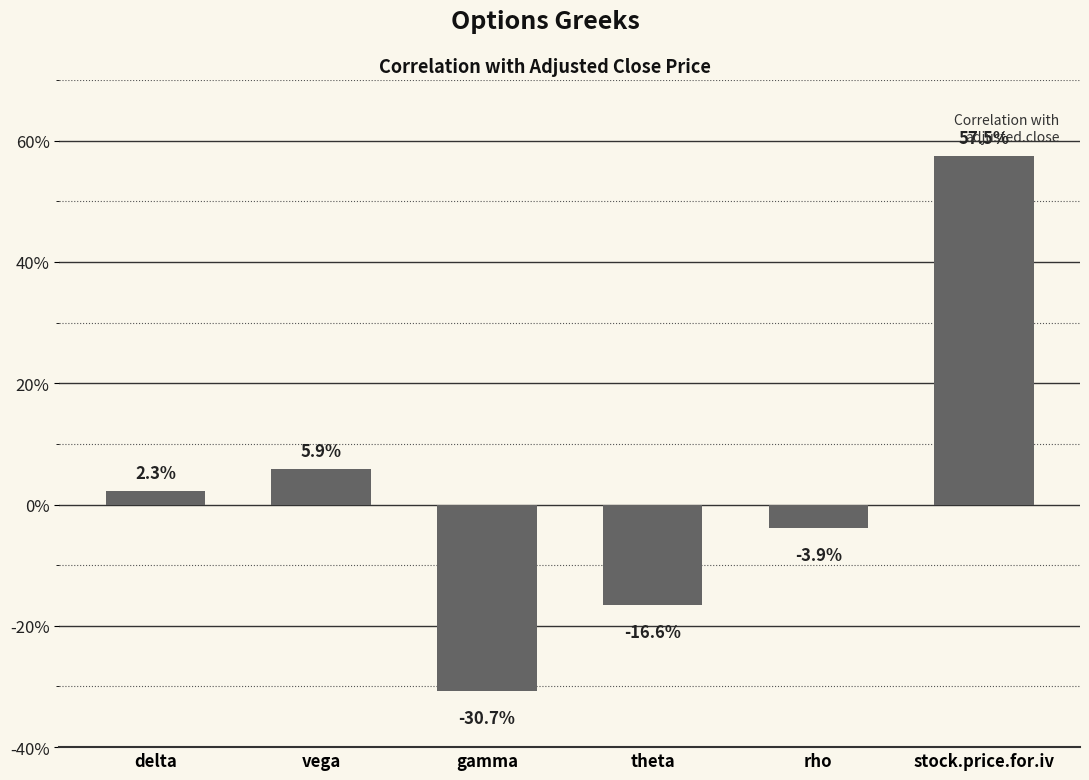

Does the chart contain any negative values?

Yes